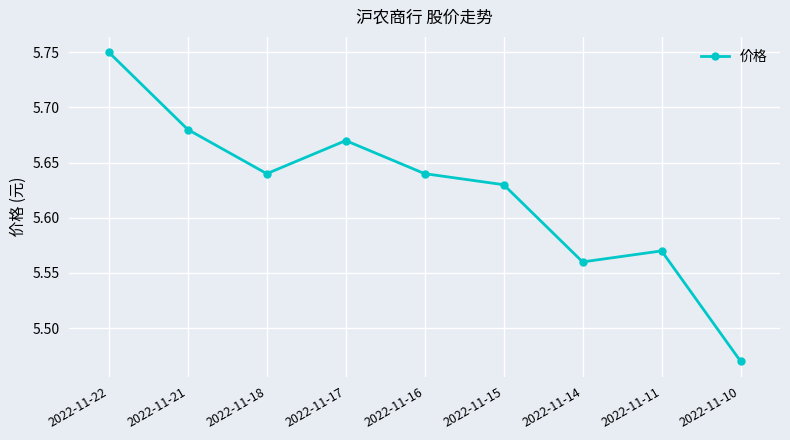

Which label corresponds to the largest value in the chart?

2022-11-22